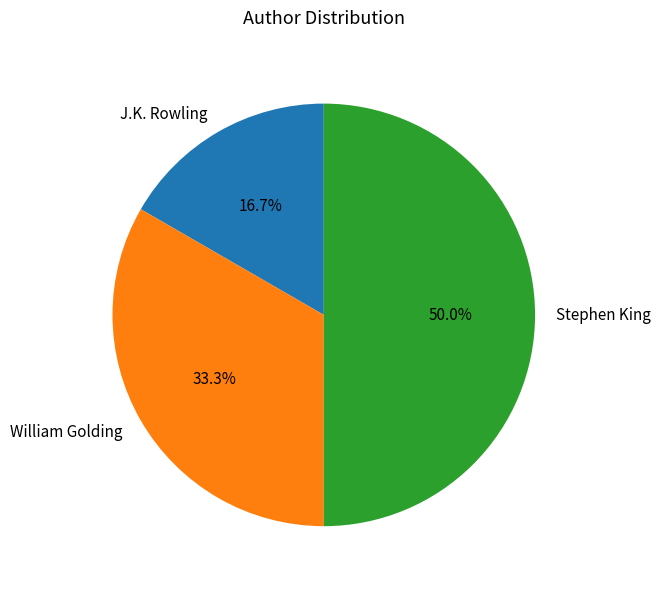

How many segments does this pie chart have?

3